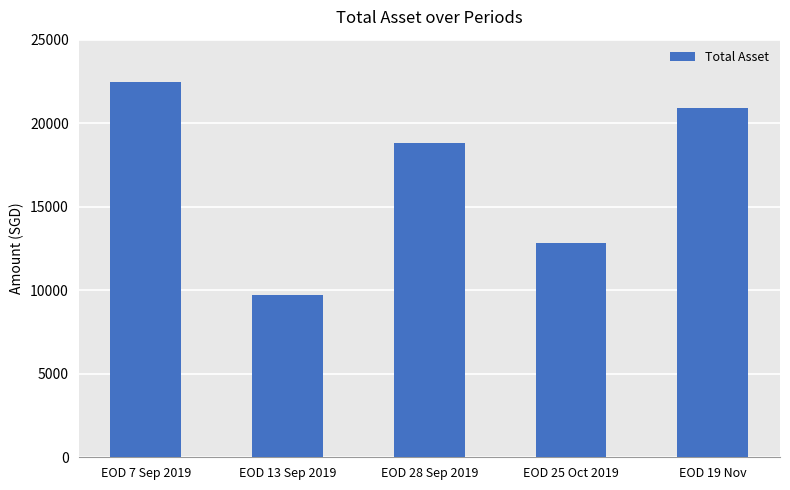

How many distinct data groups are displayed?

1